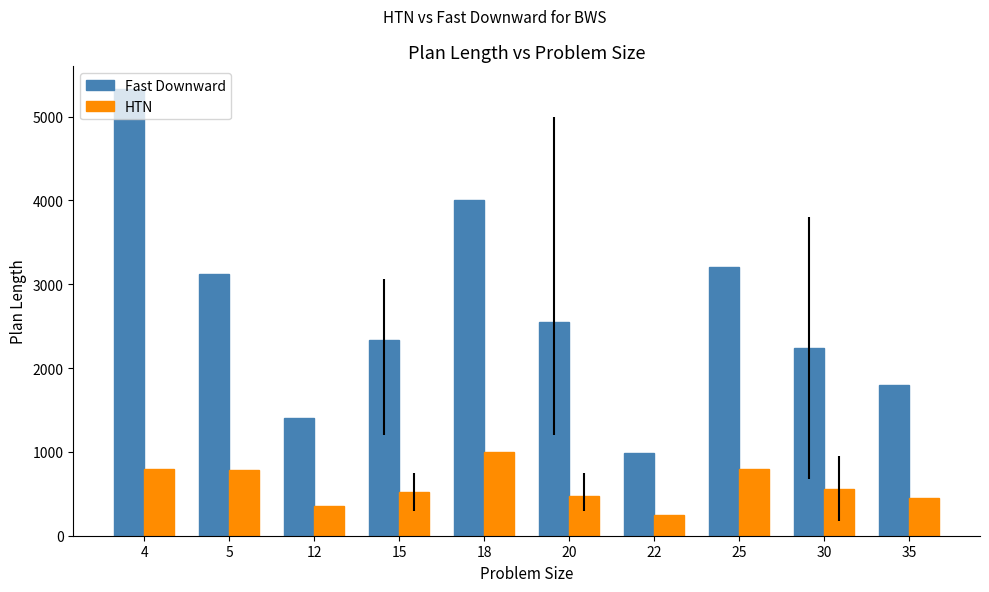

What is the difference between the maximum and minimum values in the Fast Downward series?

4351.0